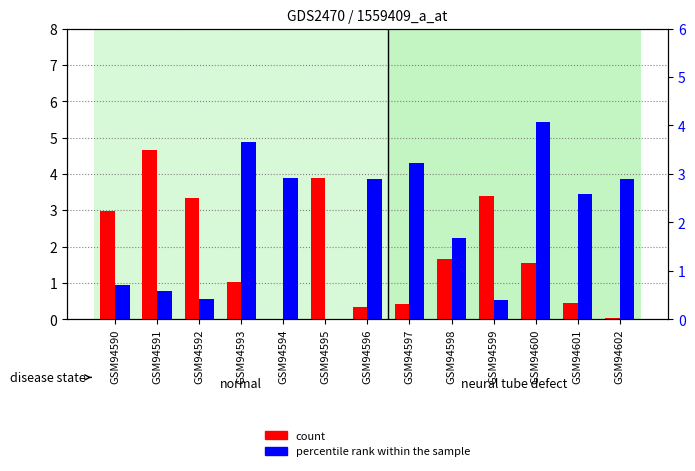

How many groups of bars are there?

13